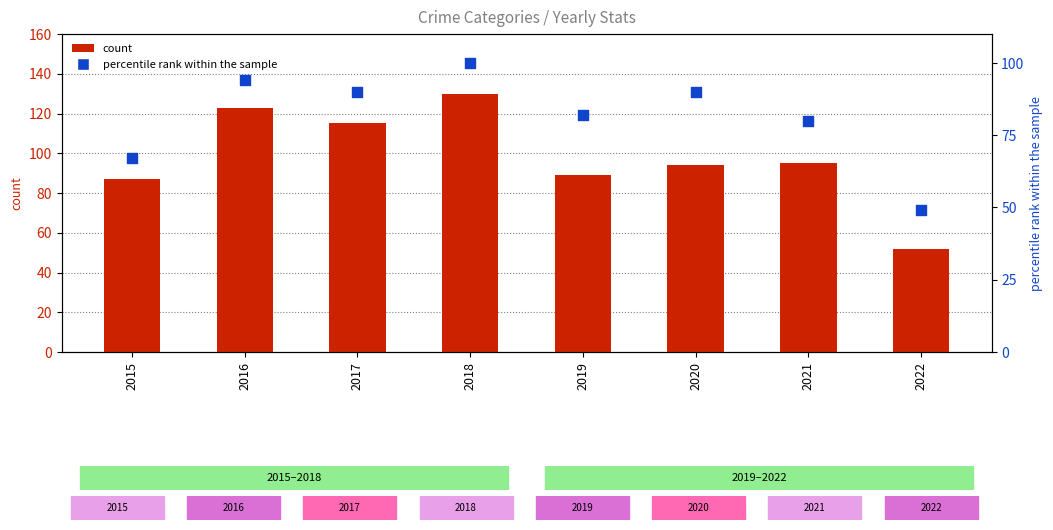

At how many categories does at least one series exceed 51?

8